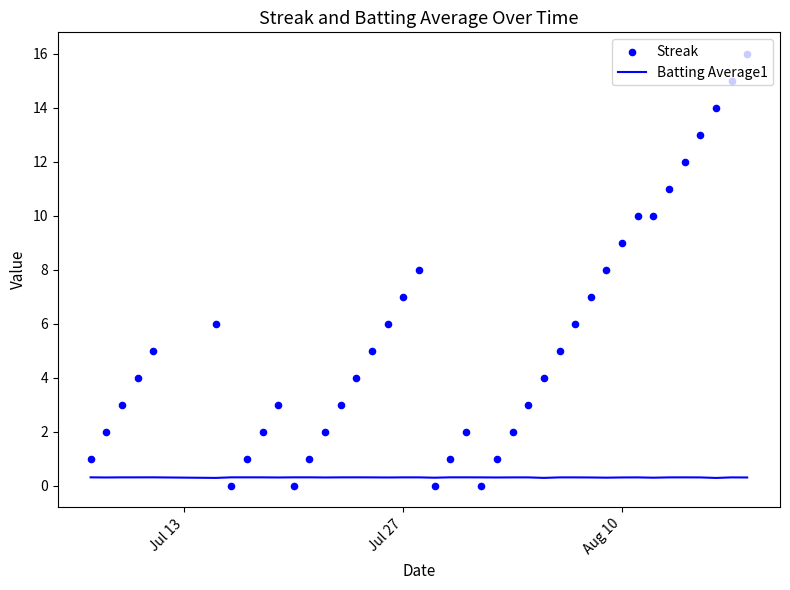

Which series reaches the minimum Y coordinate?

Streak